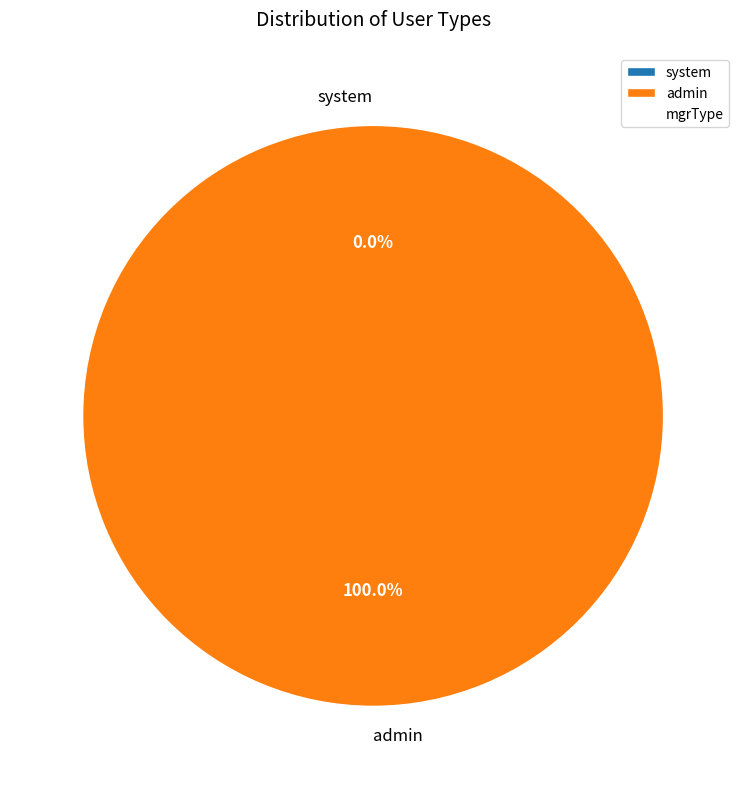

To the nearest percent, what percentage of the pie is admin?

100%